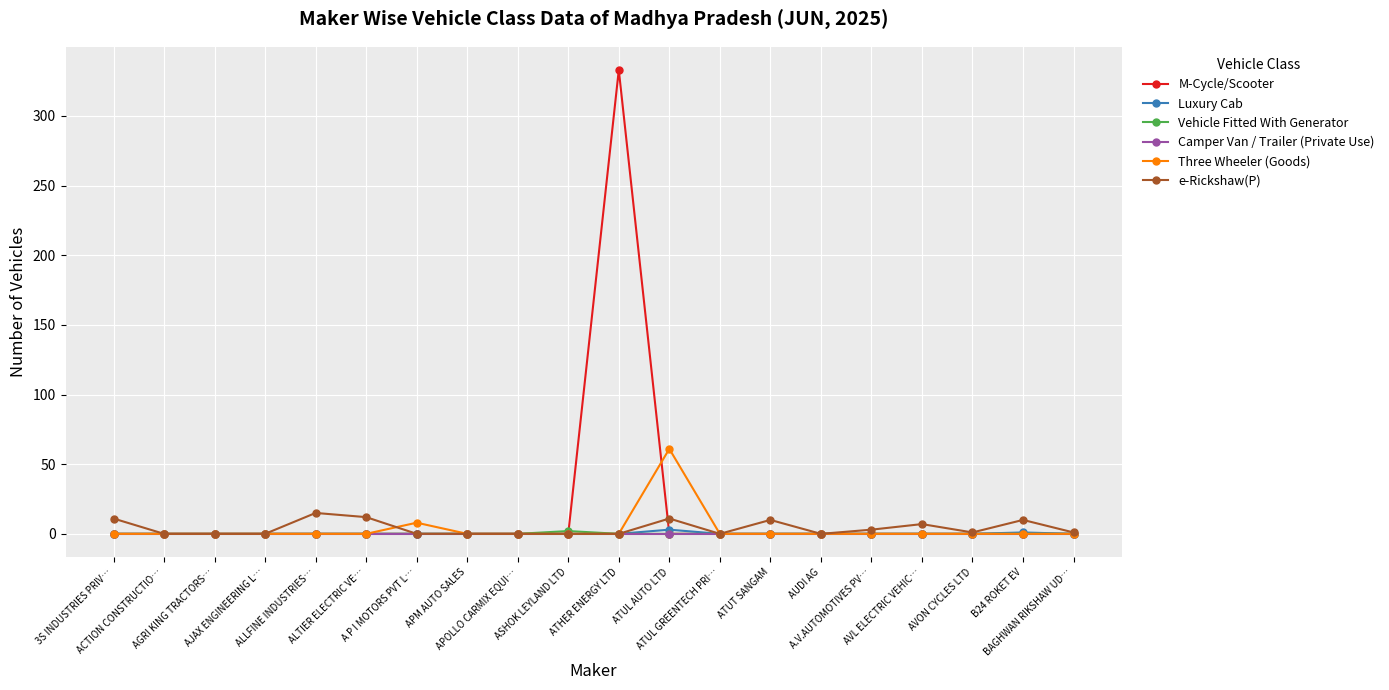

What is the maximum value shown in the chart?

333